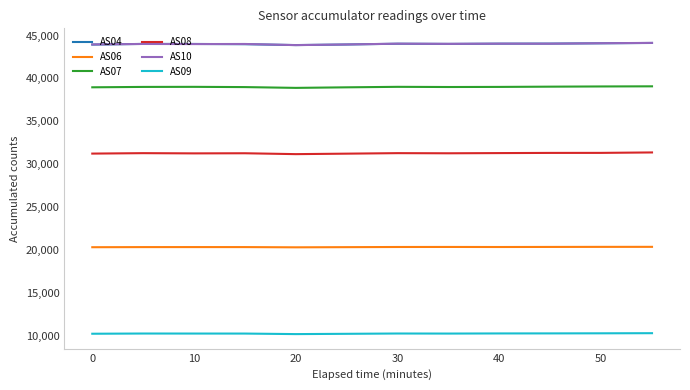

True or false: AS06 and AS07 intersect in this chart.

False